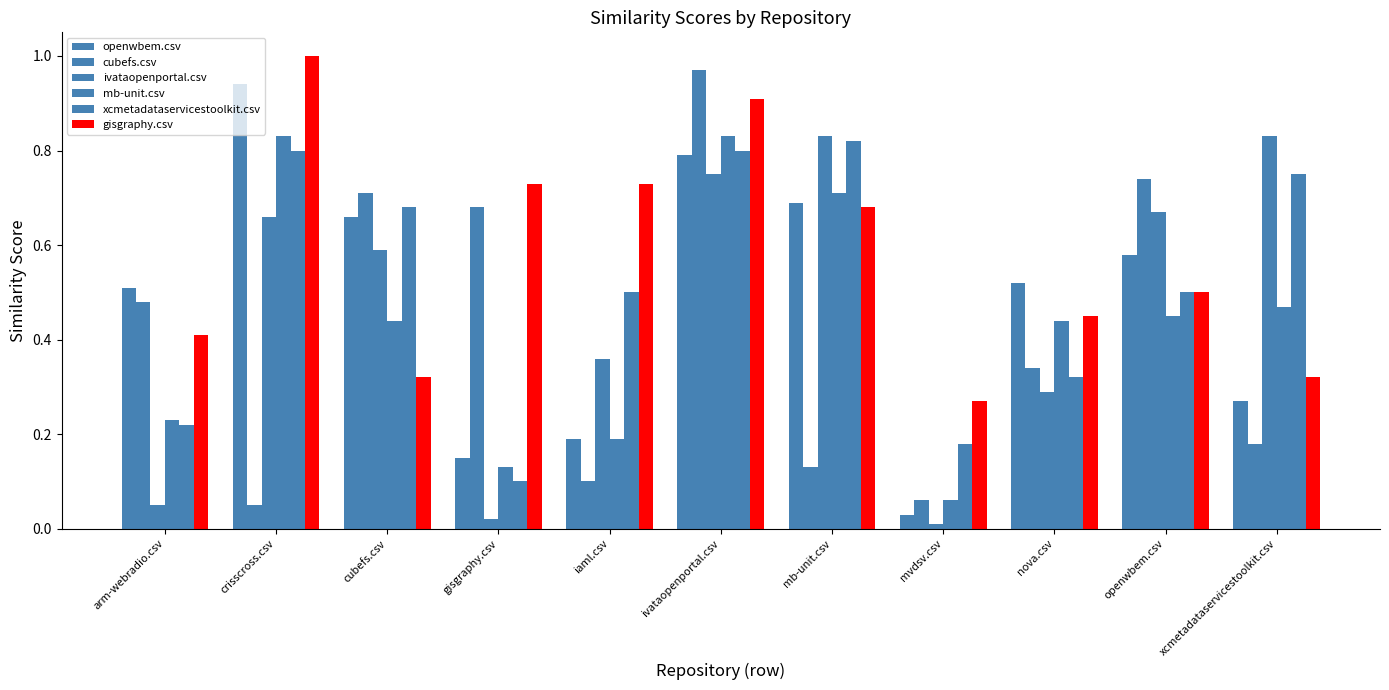

At which category does the chart reach its minimum across all series?

mvdsv.csv